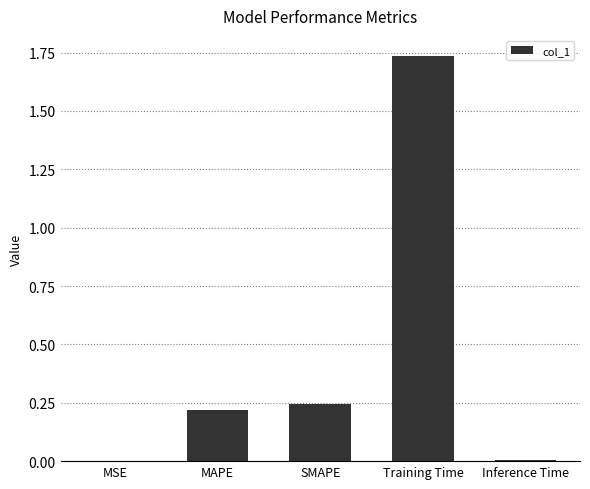

Between MAPE and Training Time, which is larger?

Training Time